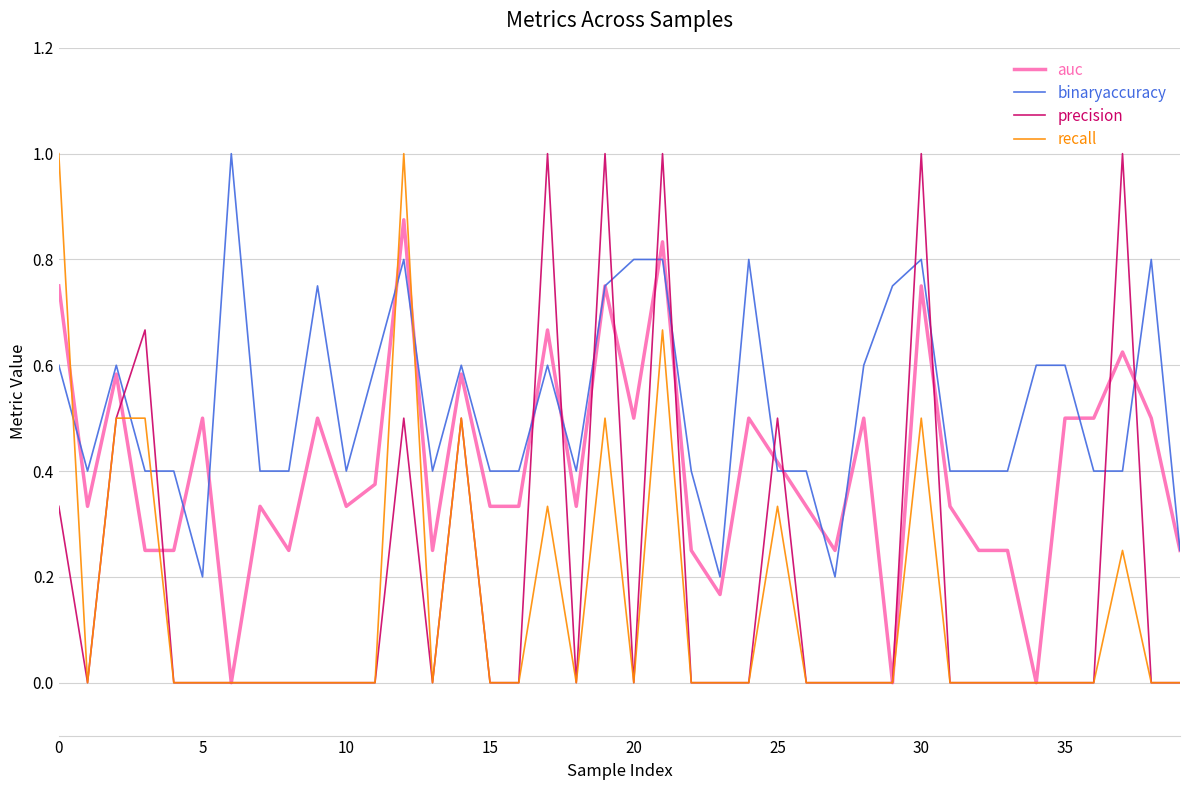

Which series has the largest total across all categories?

binaryaccuracy